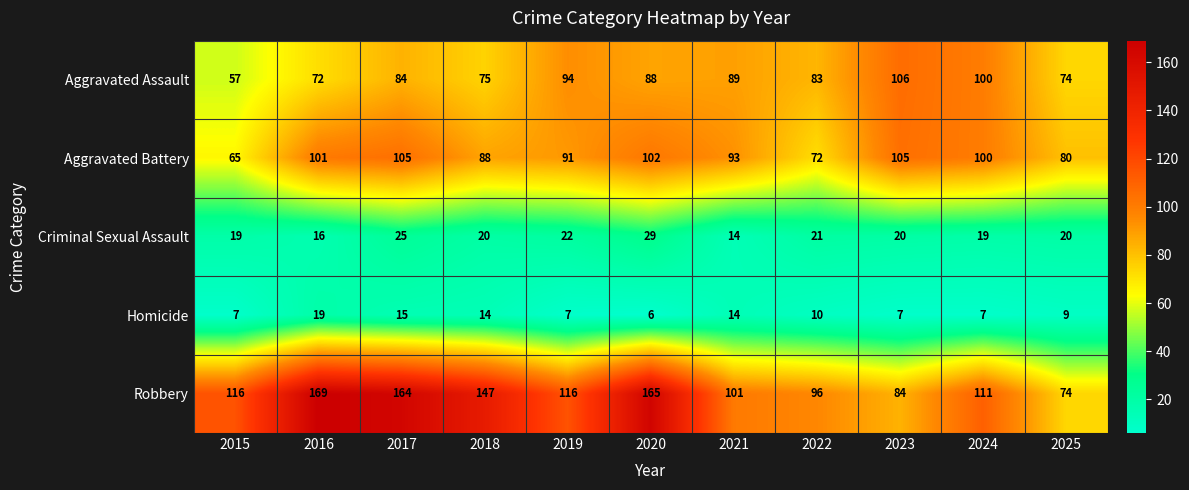

What is the average value of the Aggravated Battery series?

91